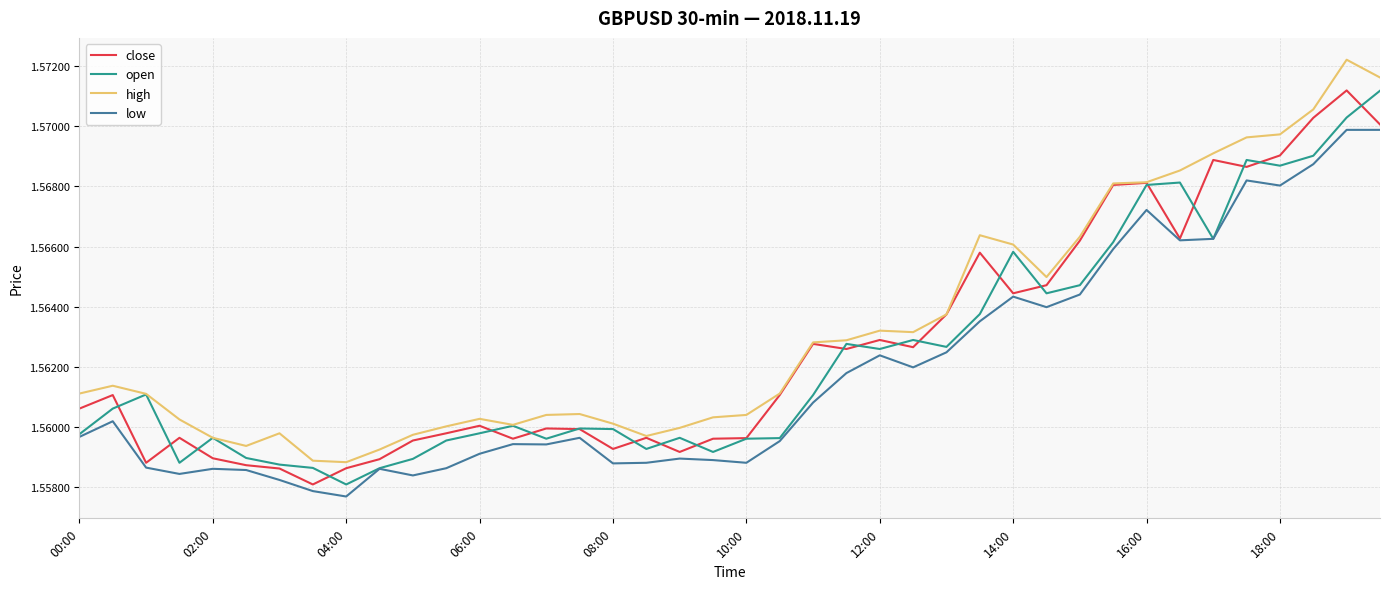

What is the sum of all low values?

62.5